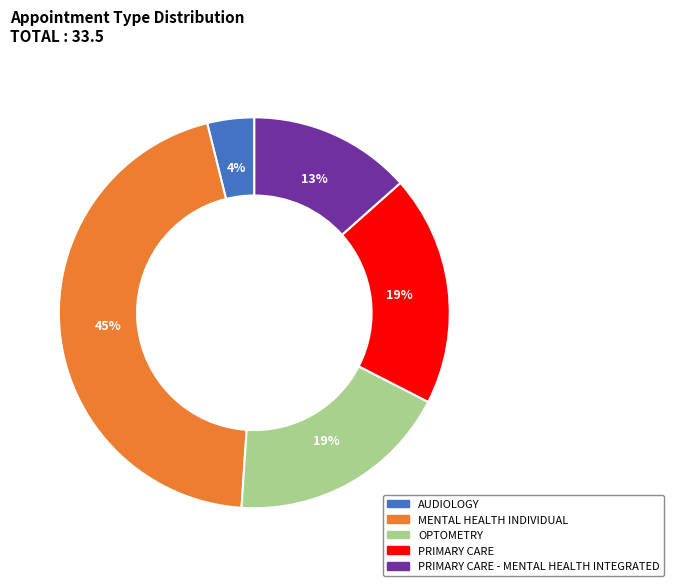

Does any single category account for the majority?

No